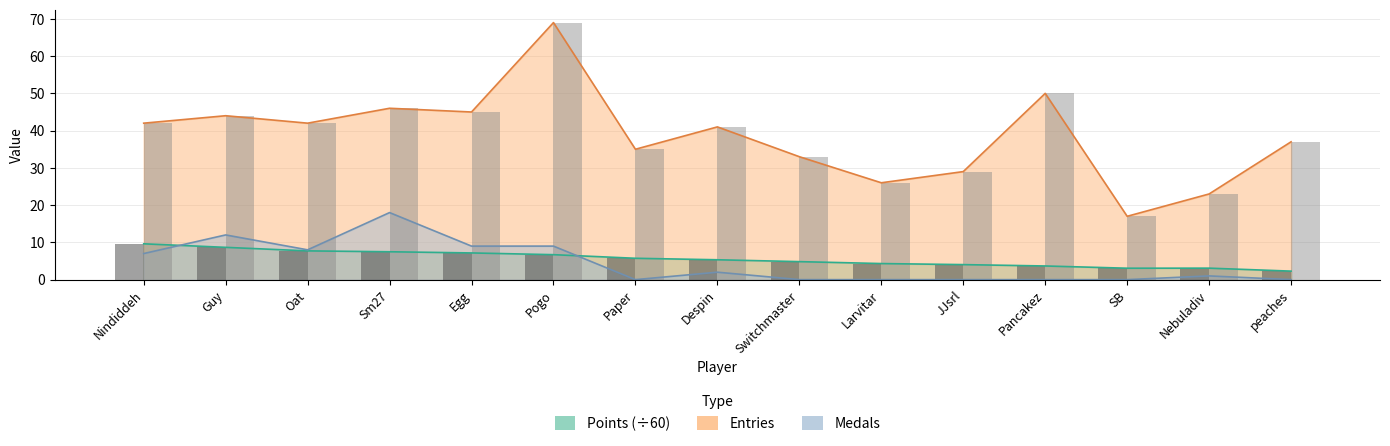

What is the ratio of the value at Larvitar to the value at peaches?

1.9